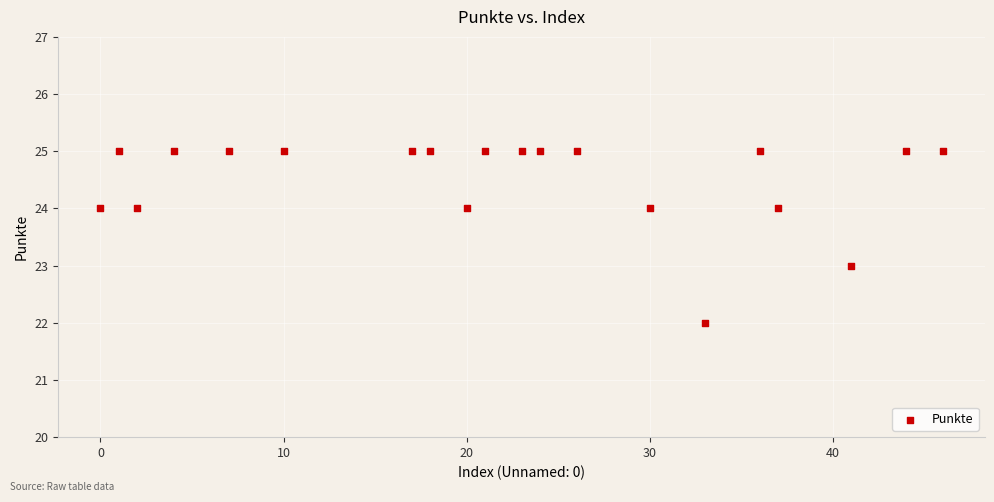

What is the range of Y values (max minus min)?

3